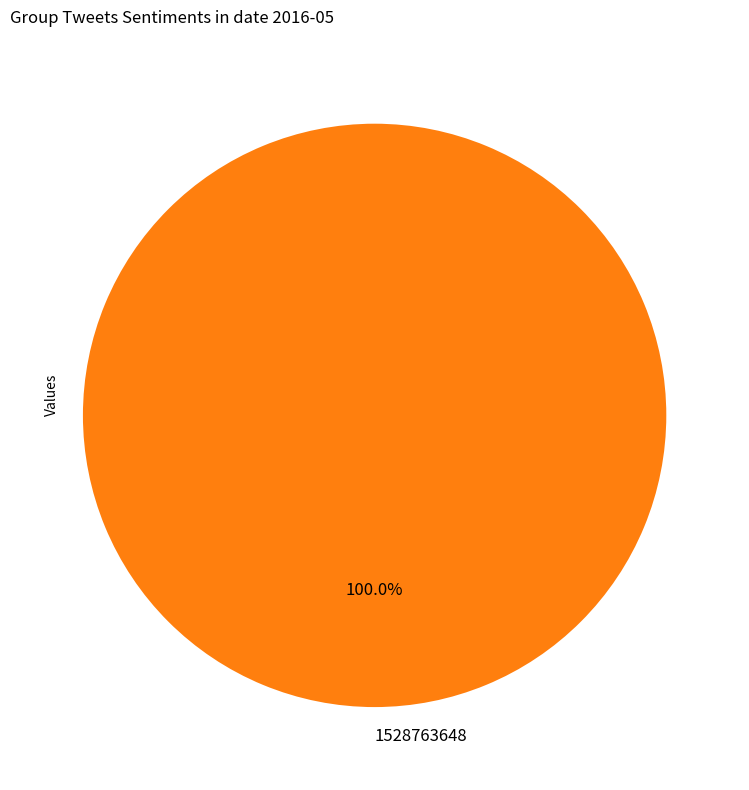

What is the majority slice?

1528763648